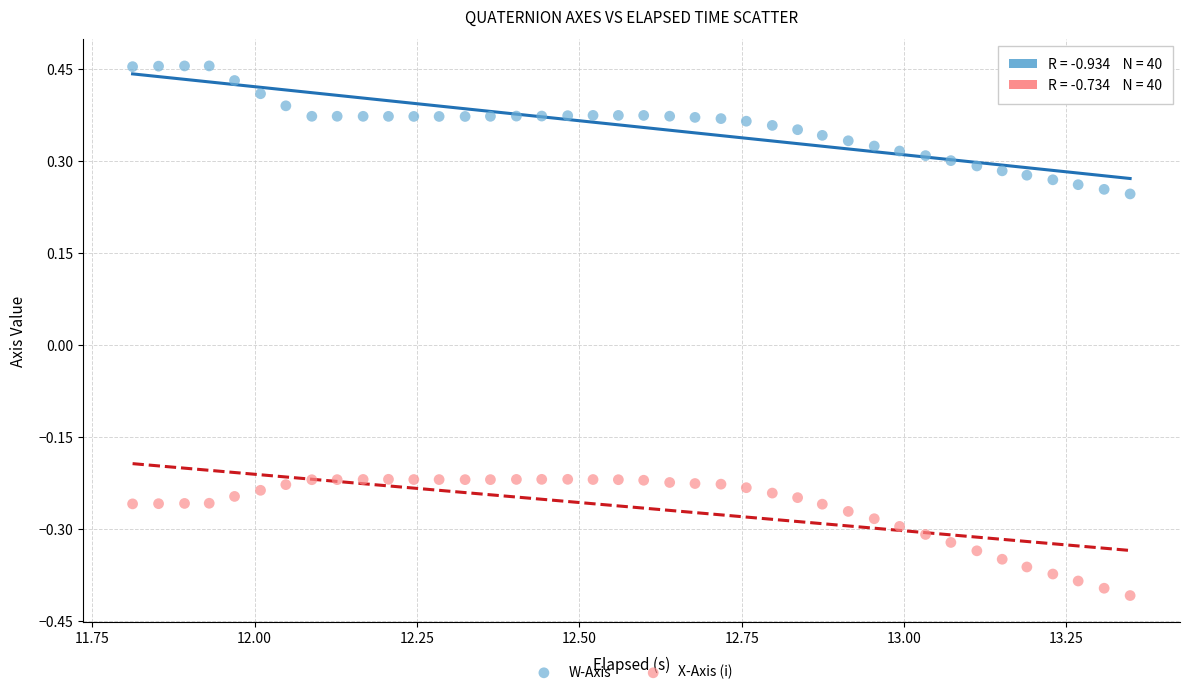

Which series reaches the minimum Y coordinate?

X-Axis (i)